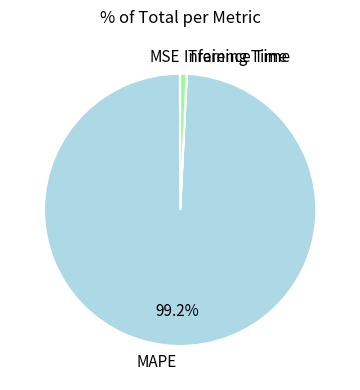

To the nearest percent, what is the average slice percentage?

25%